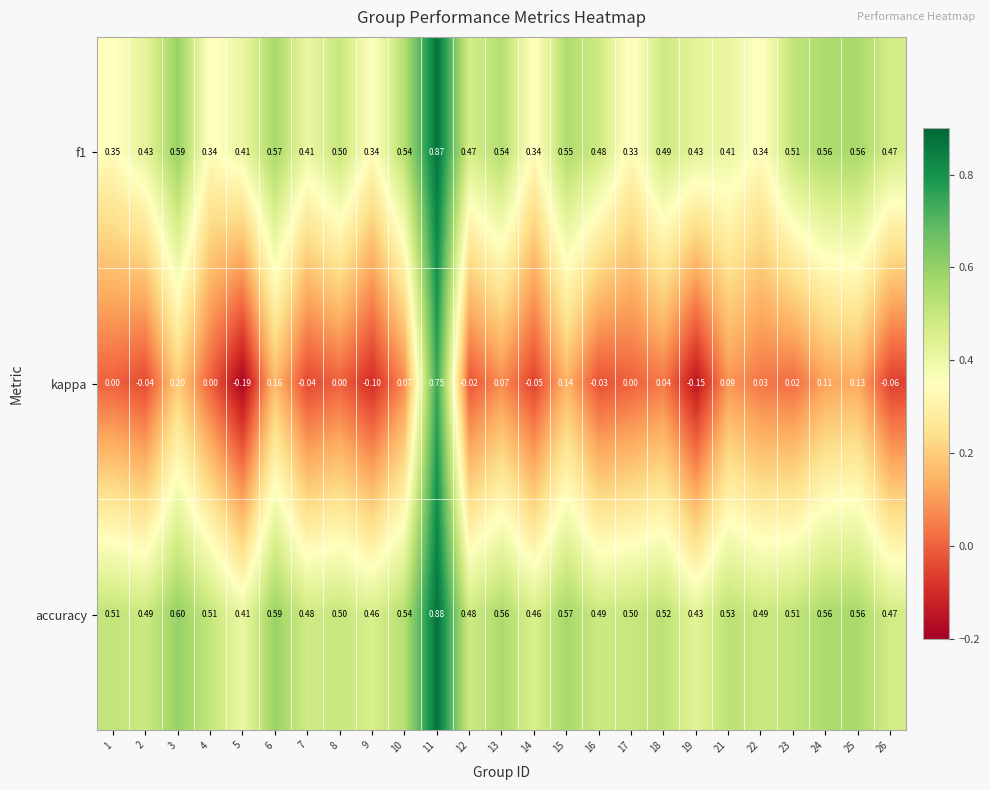

What is the spread (max minus min) of values at 13?

0.5